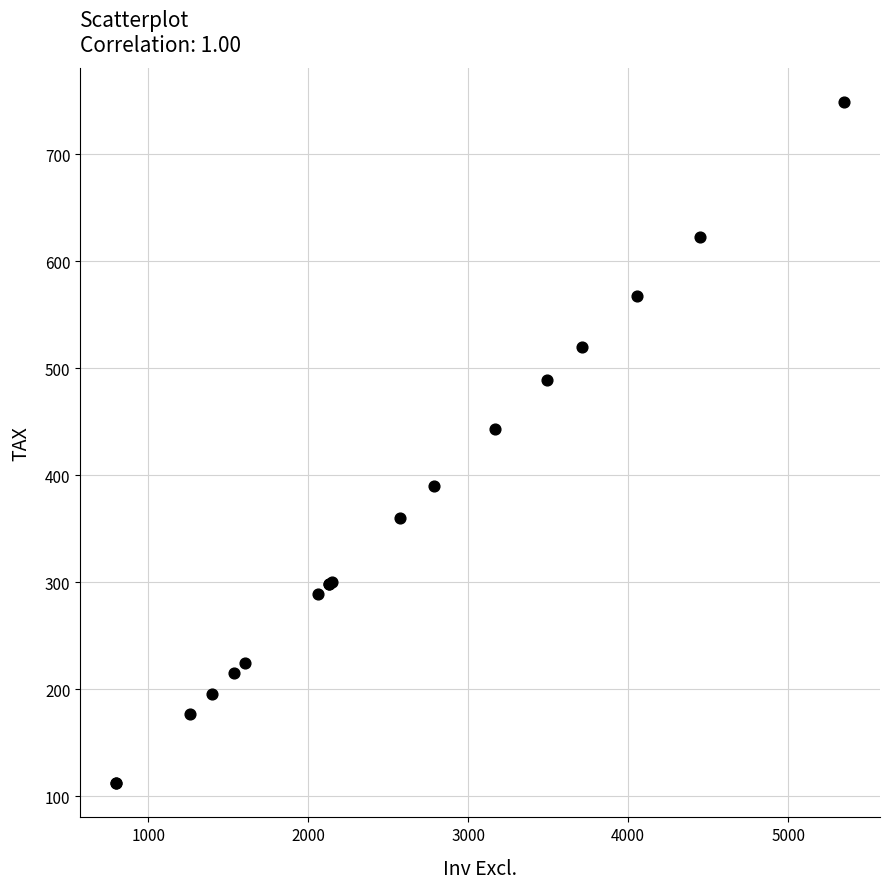

What Y value in the scatter plot is closest to 430?

443.0